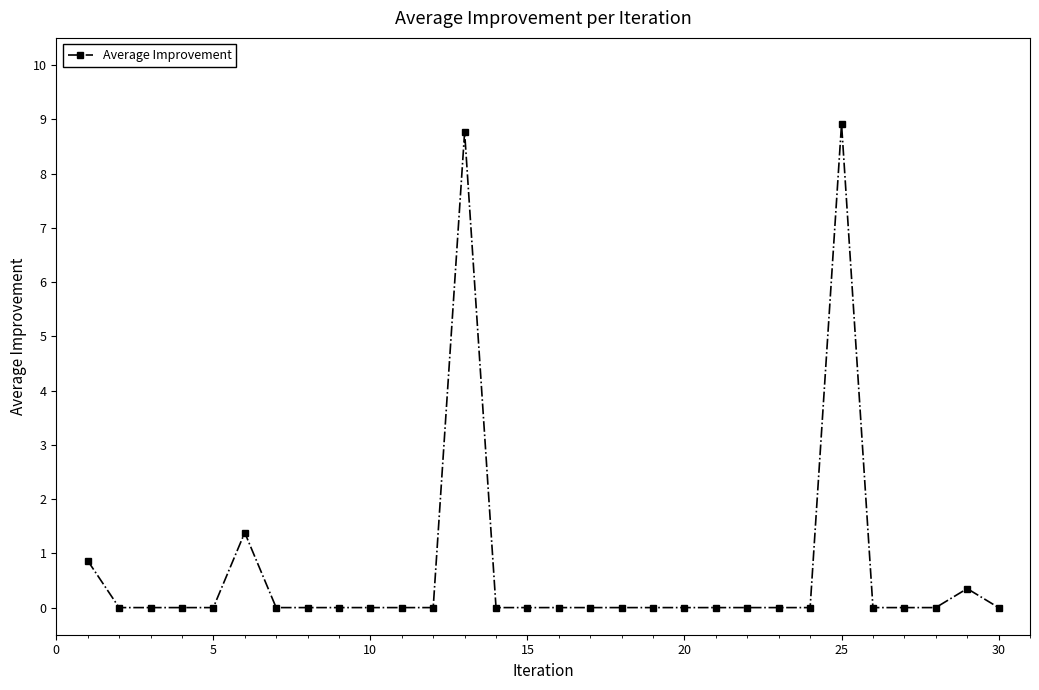

Reading right to left, transcribe all the data shown in this chart.

0.0	0.3	0.0	0.0	0.0	8.9	0.0	0.0	0.0	0.0	0.0	0.0	0.0	0.0	0.0	0.0	0.0	8.8	0.0	0.0	0.0	0.0	0.0	0.0	1.4	0.0	0.0	0.0	0.0	0.9